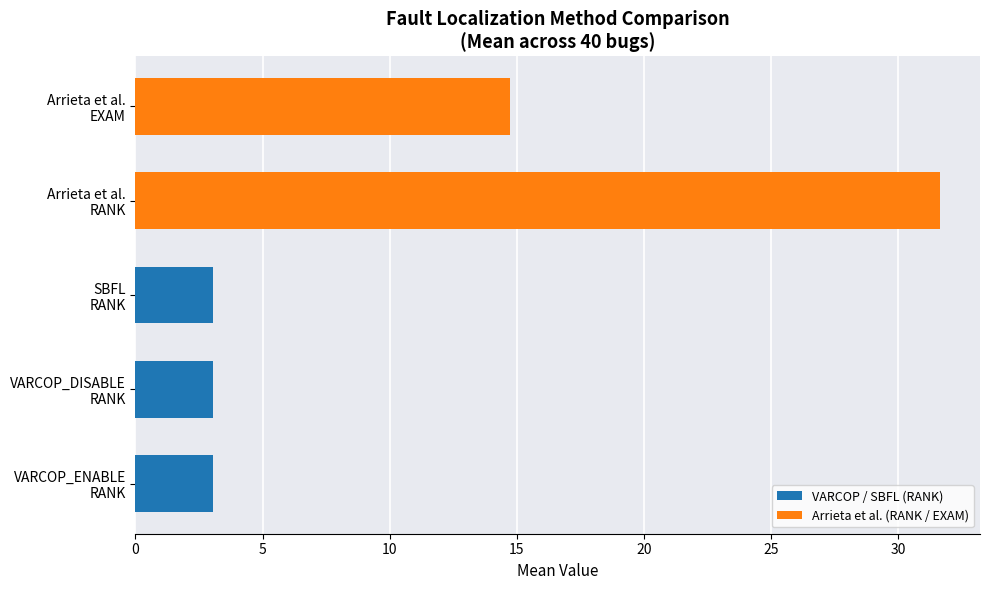

What is the difference between the maximum and minimum values?

28.6